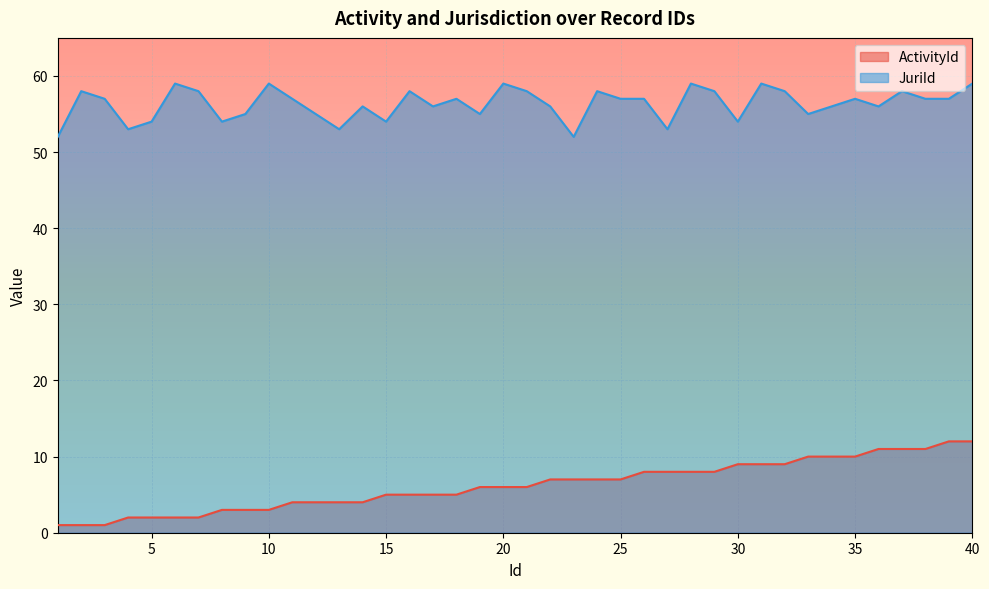

True or false: JuriId and ActivityId cross at least once.

False